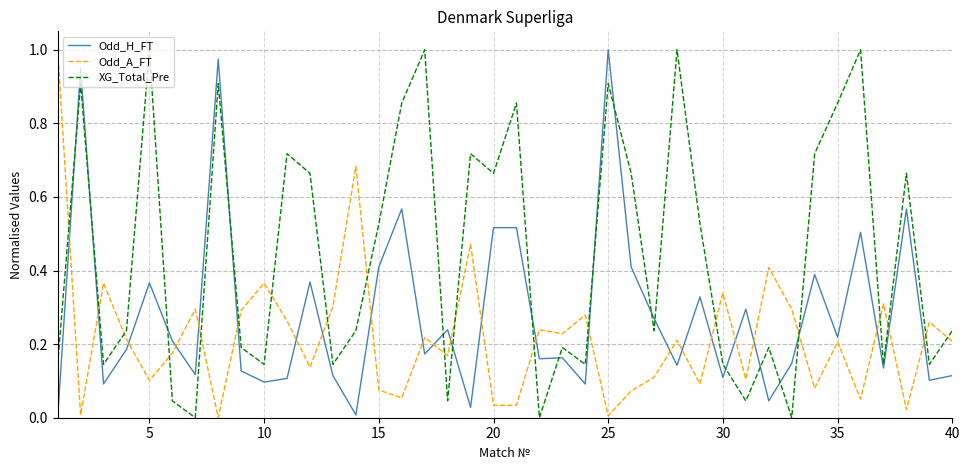

After their last crossing, which series has the higher values: Odd_A_FT or Odd_H_FT?

Odd_A_FT